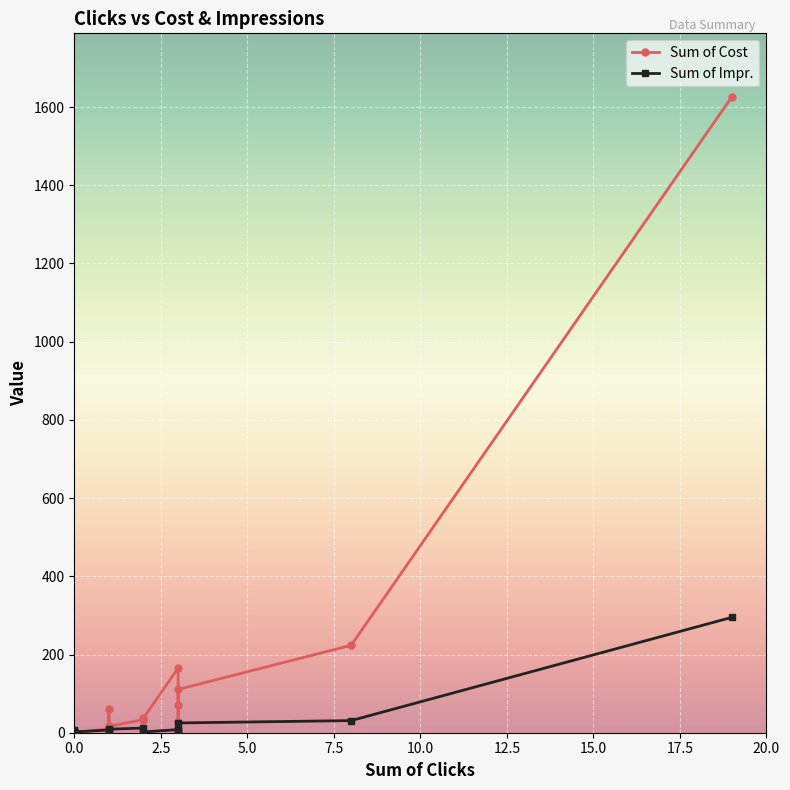

How many data points does each series have?

20